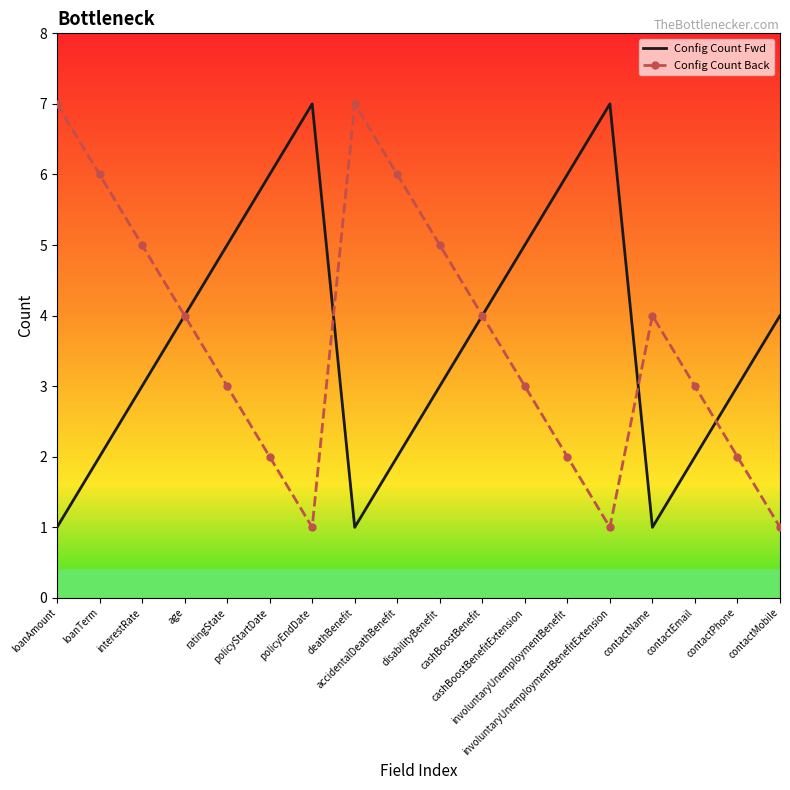

At disabilityBenefit, list the series in order from largest to smallest.

Config Count Back, Config Count Fwd